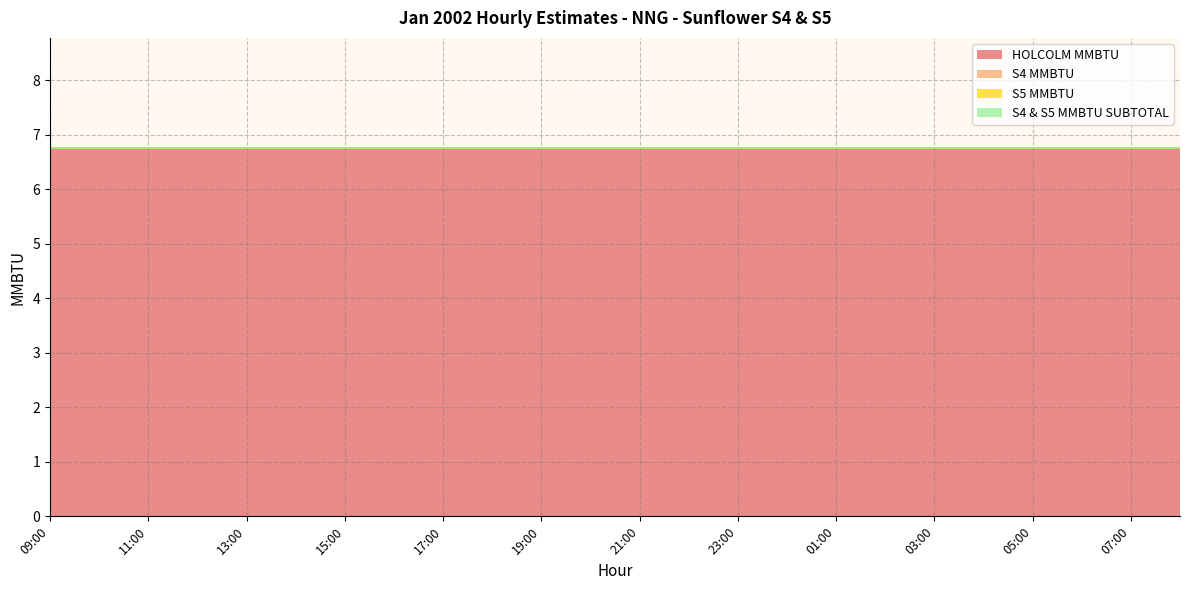

Which series has the widest spread of values?

HOLCOLM MMBTU